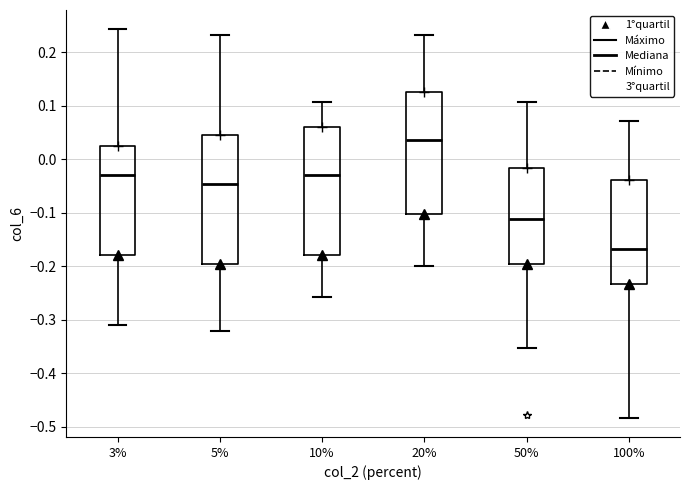

Which box's median line is the highest?

20%